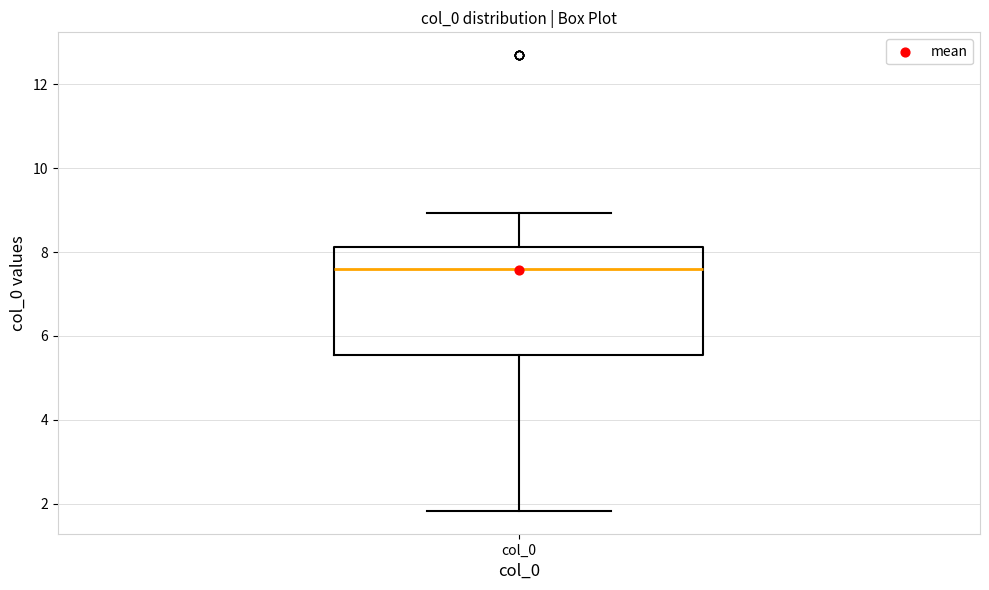

Read this box plot against the y-axis: the position of the median line, the range covered by the box, and the ends of both whiskers. The values are not printed on the chart, so give them approximately, as read against the axis.

median 7.6, box 5.6 to 8.2, whiskers 1.8 to 9.0